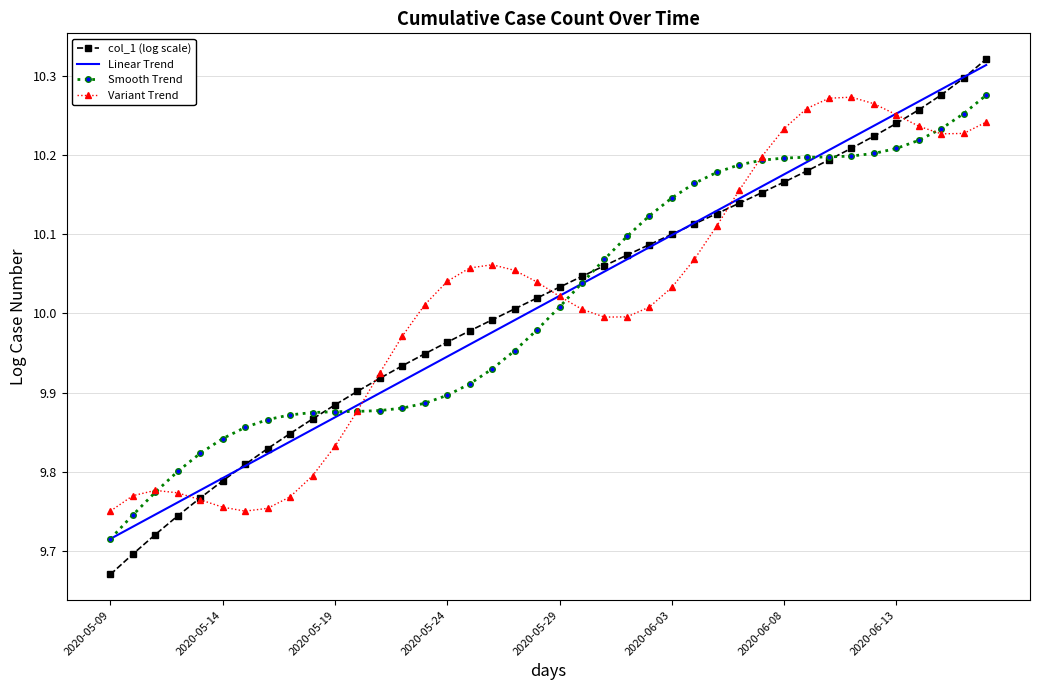

Which series has the largest range (max minus min)?

col_1 (log scale)